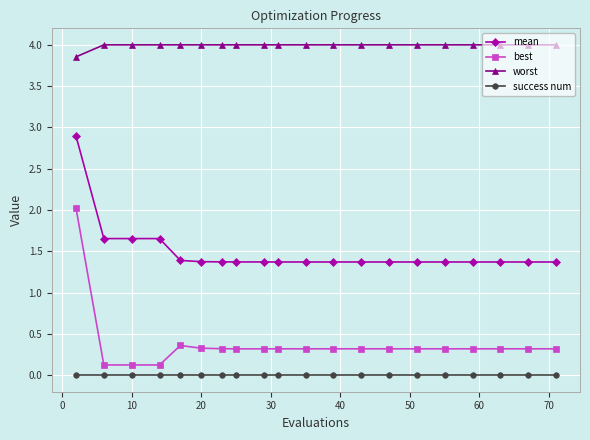

What is the lowest value of the best series?

0.1